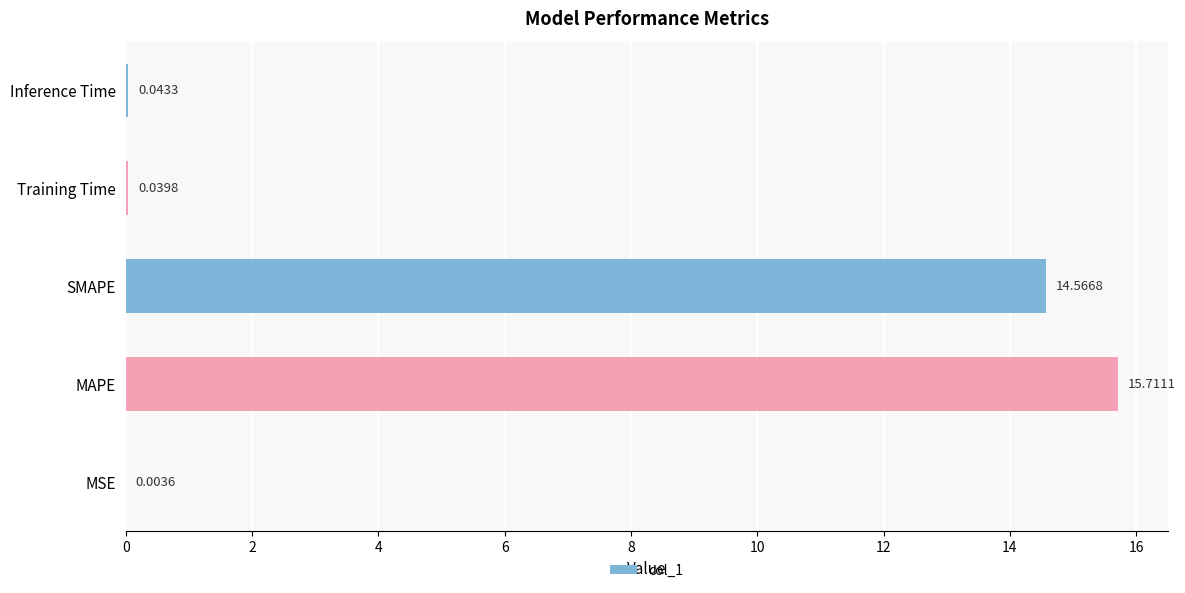

Approximately how many times larger is the value at MAPE compared to SMAPE?

1.1